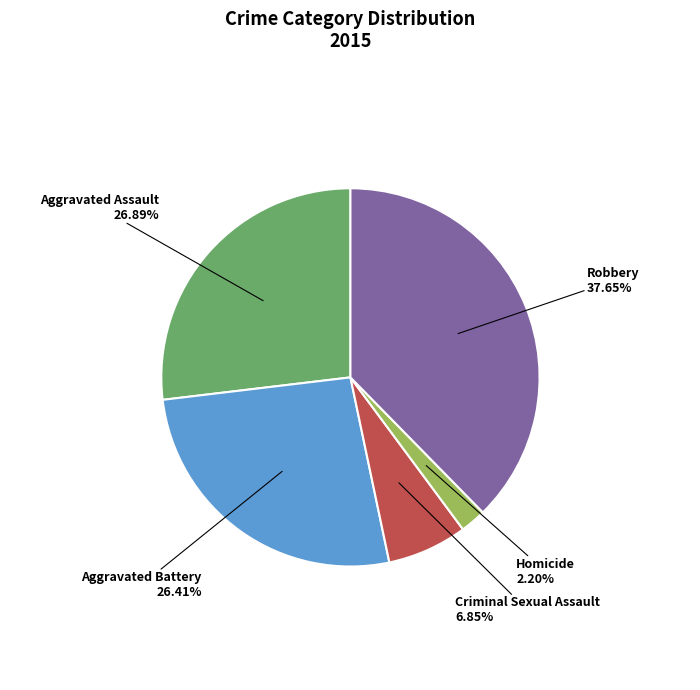

To the nearest percent, what percentage of the pie is Aggravated Assault?

27%